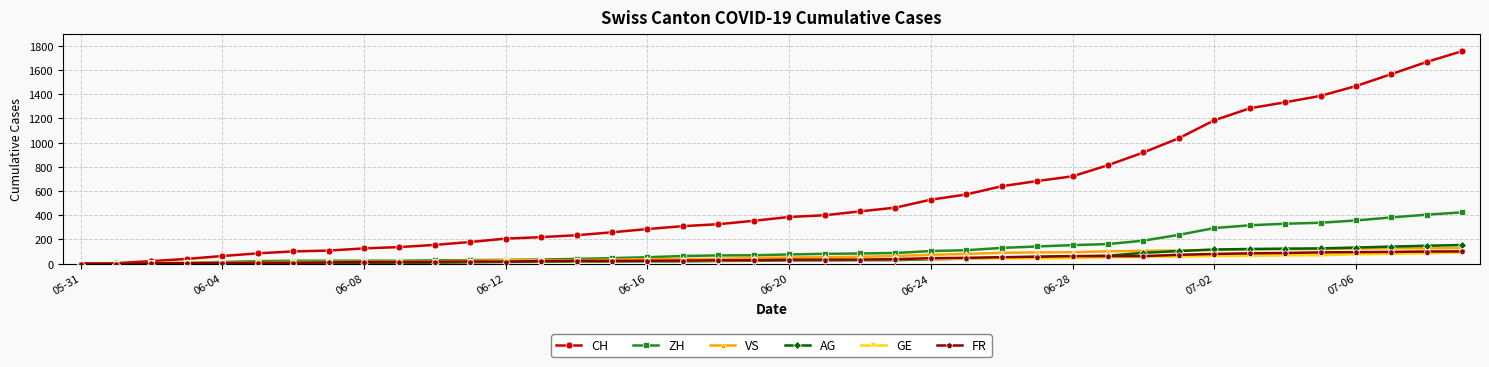

Which series has the largest total across all categories?

CH